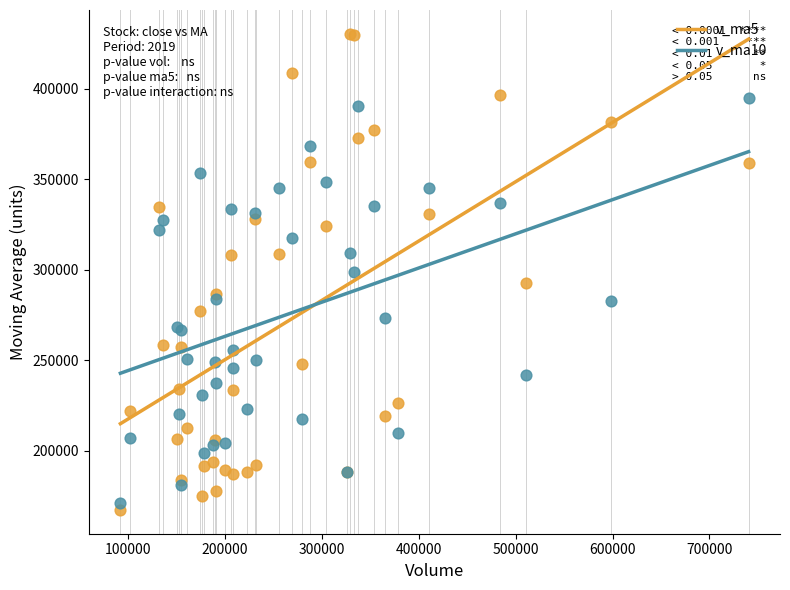

Which series has the largest Y range (max minus min)?

v_ma5